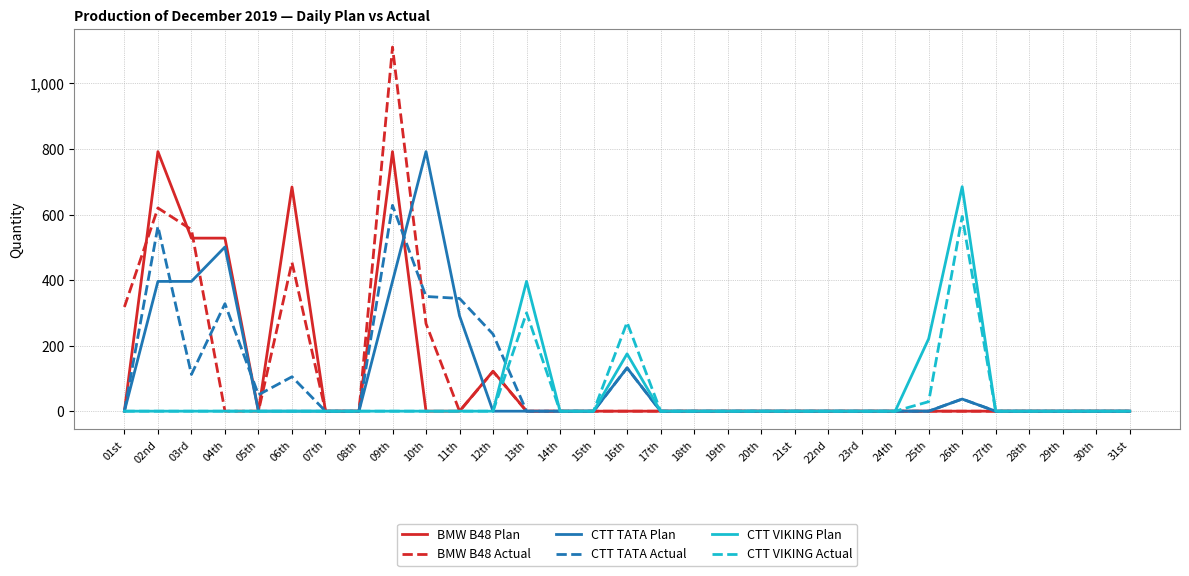

Which label corresponds to the largest value in the chart?

09th